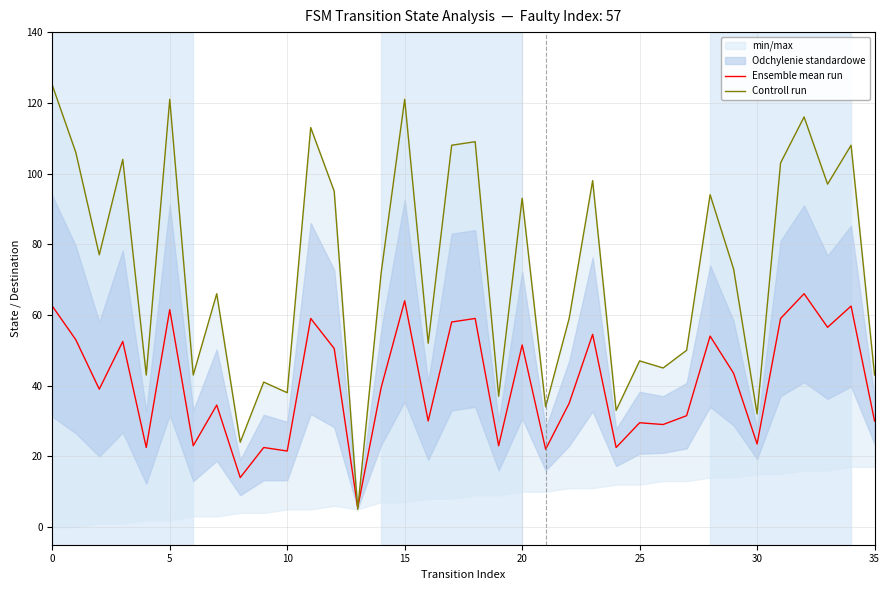

What is the average value of the Controll run series?

72.9